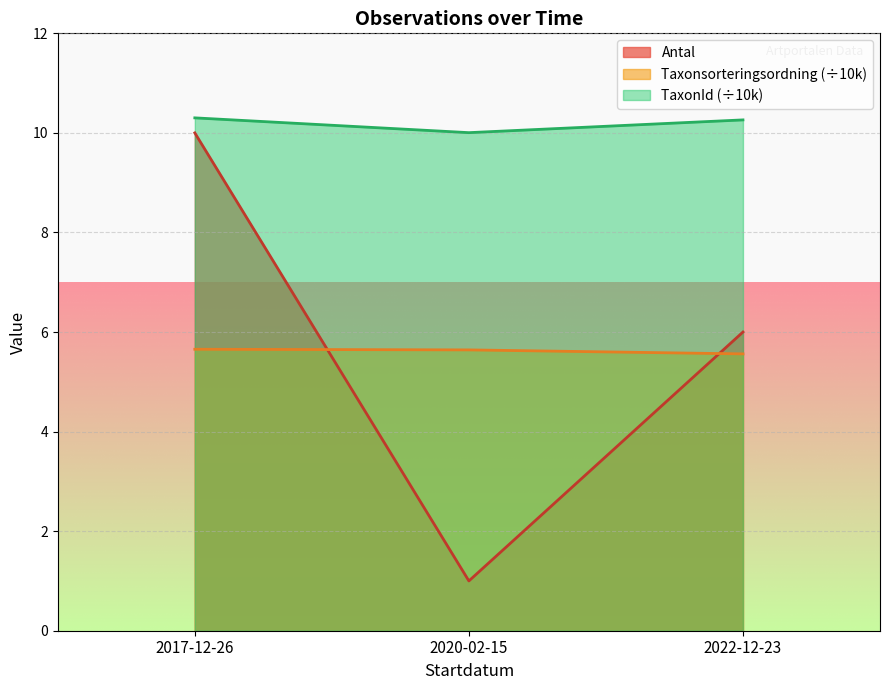

Count the Antal values in the range 1 to 10.

3